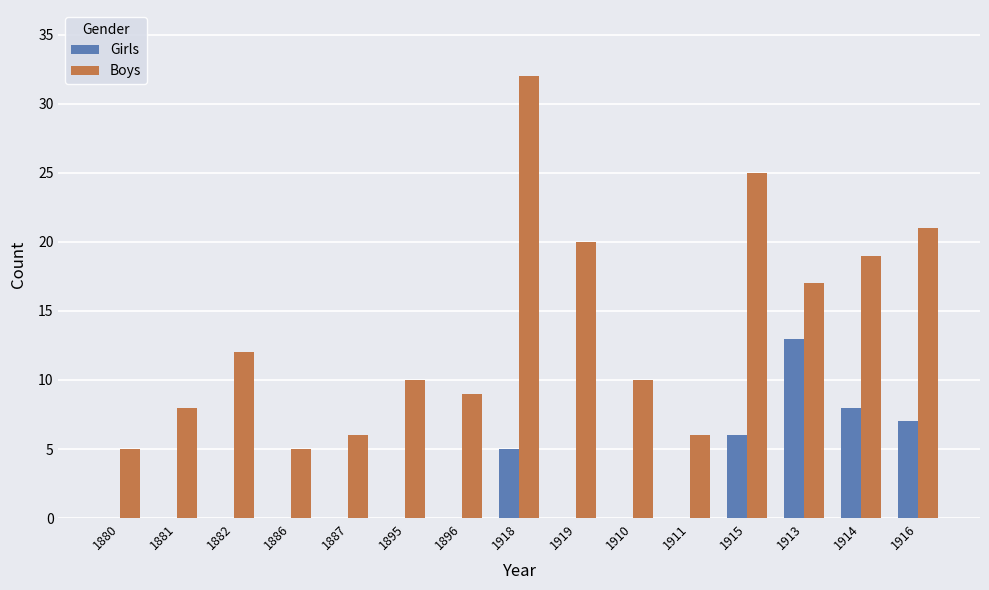

What value does the Boys series have at 1919?

20